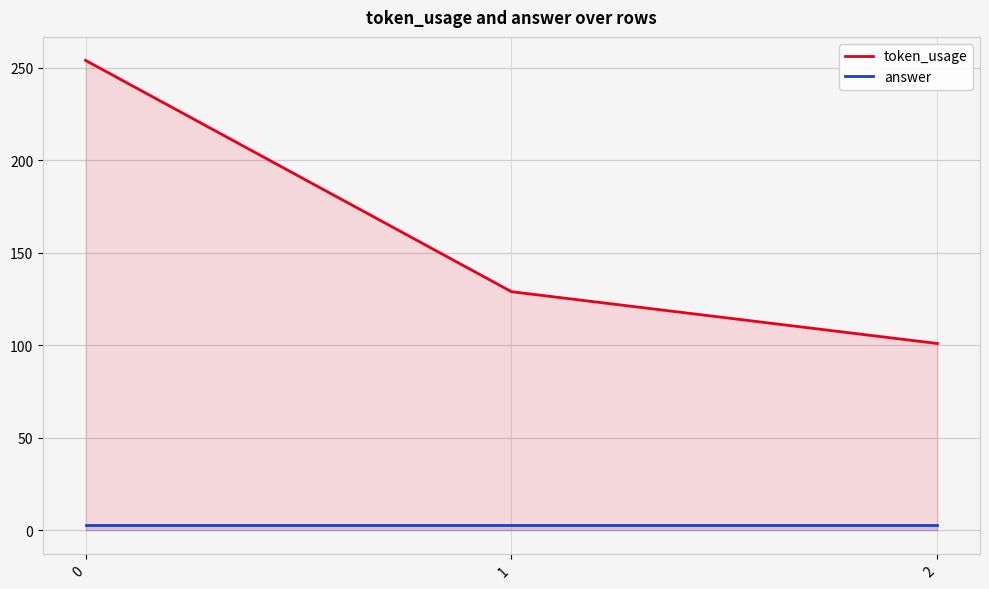

Reading right to left, extract all data points from this chart.

token_usage: 101	129	254
answer: 3	3	3